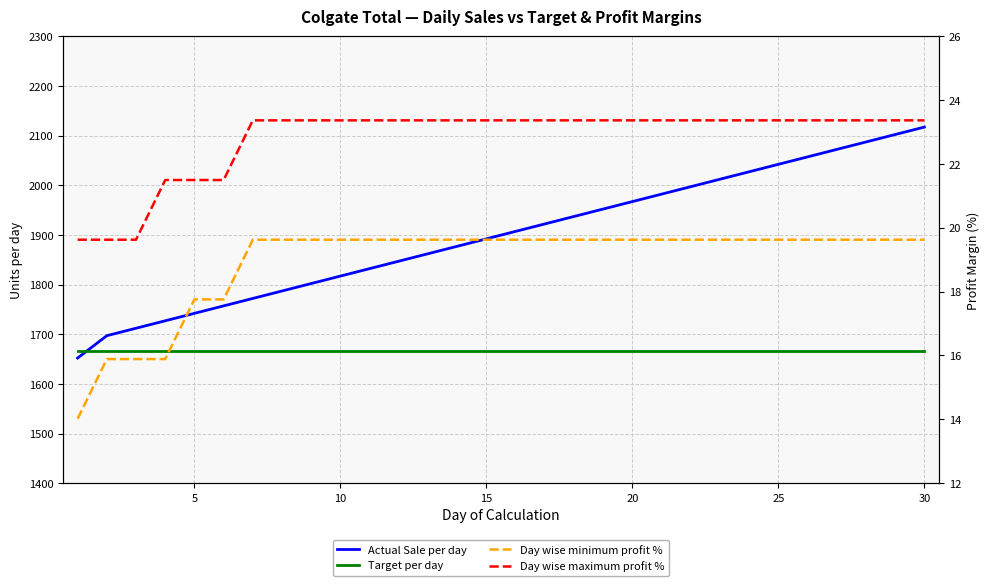

How many distinct data groups are displayed?

4